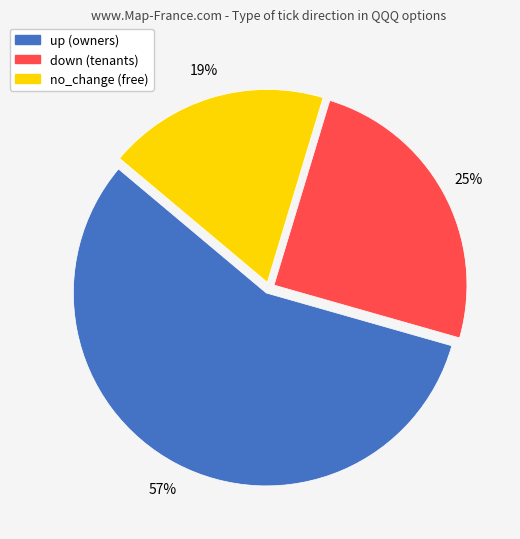

Which slice is the smallest?

no_change